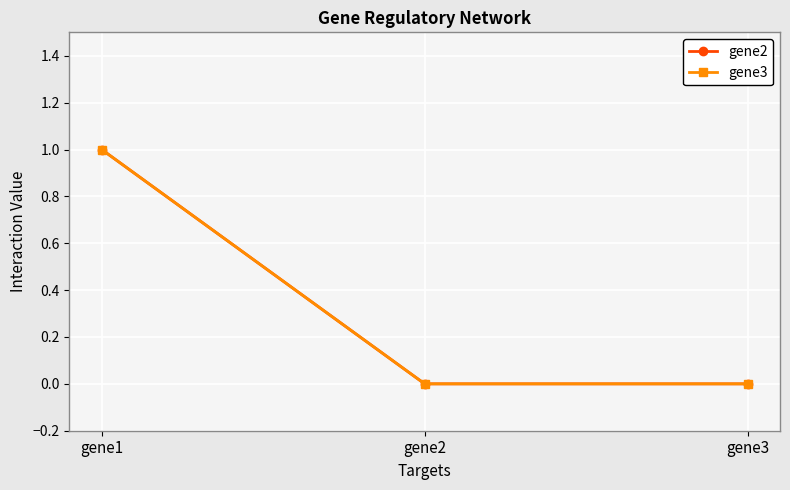

Is this an area chart (filled region under the line)?

No